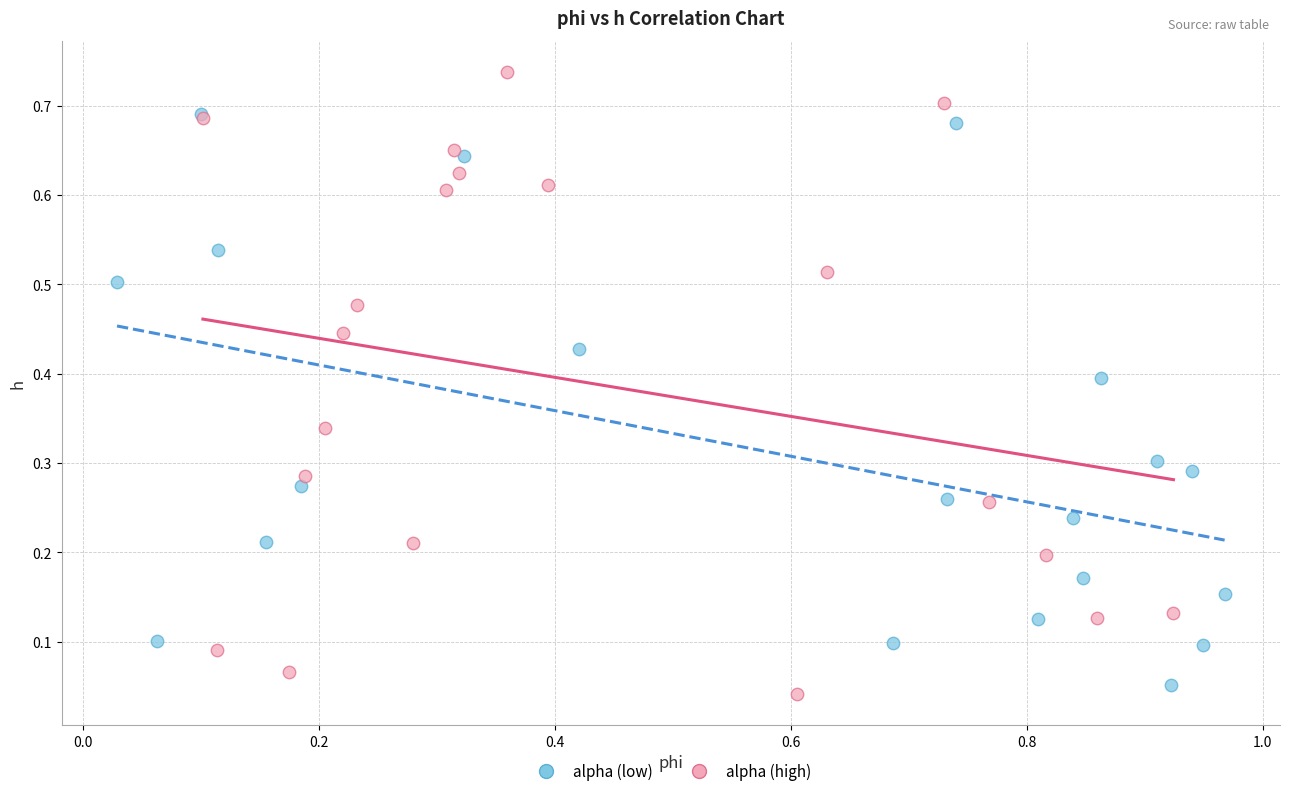

Which series reaches the minimum Y coordinate?

alpha (high)